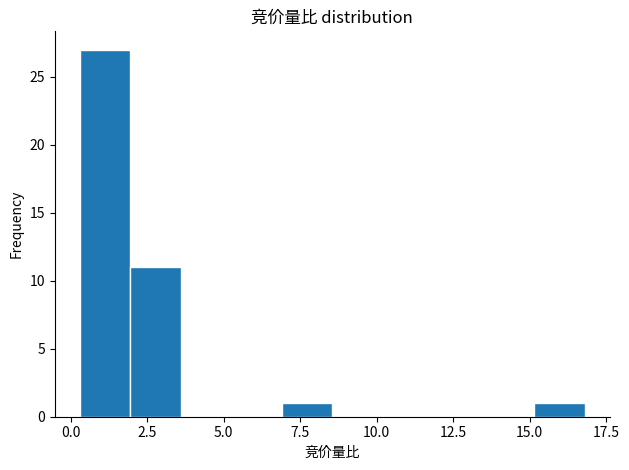

Around what value on the x-axis is the tallest bar? Give the approximate position of its centre, as read against the axis.

1.0